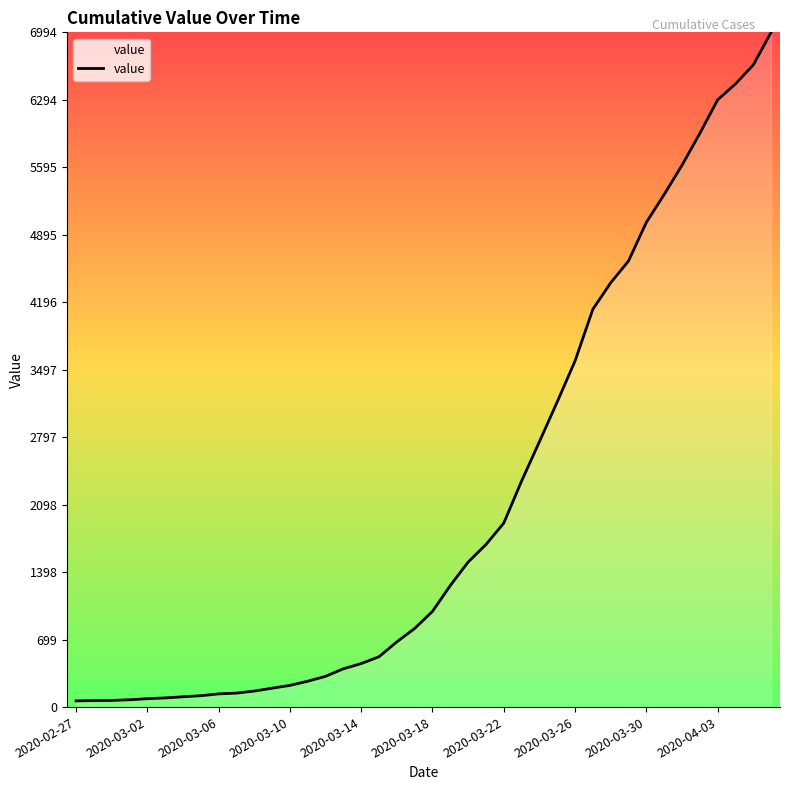

What is the difference between the maximum and minimum values?

6930